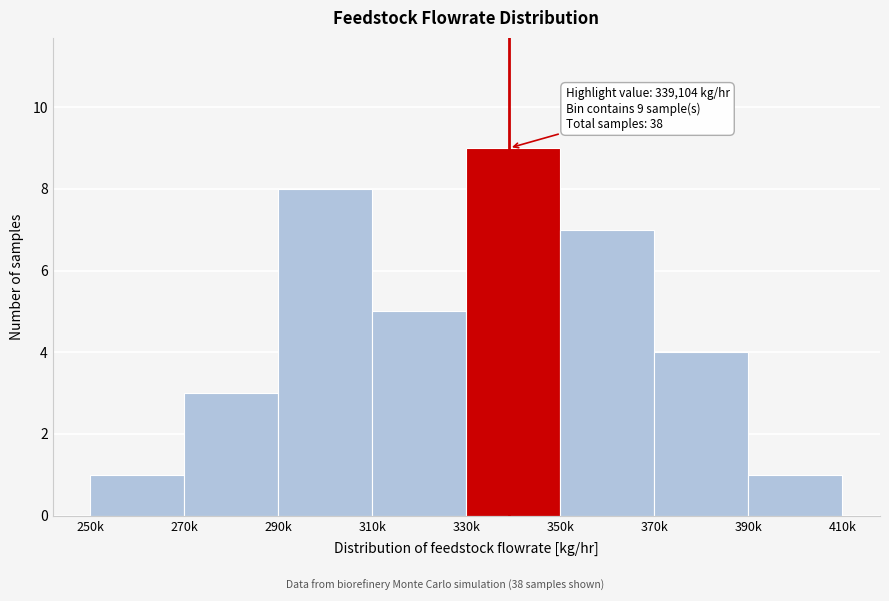

Reading right to left, list all the values displayed in this chart.

1	4	7	9	5	8	3	1